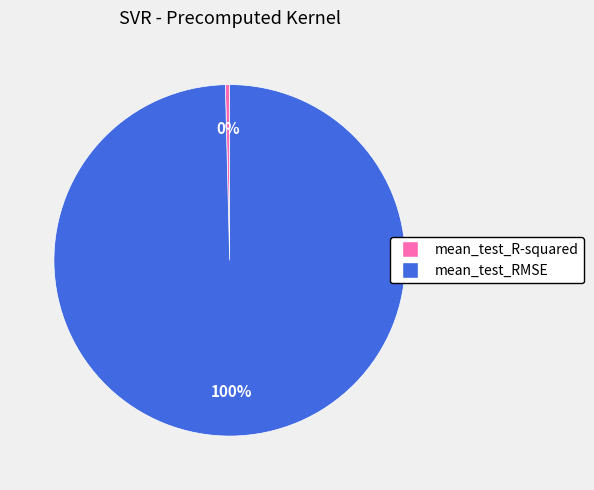

To the nearest percent, what portion does mean_test_RMSE represent?

100%